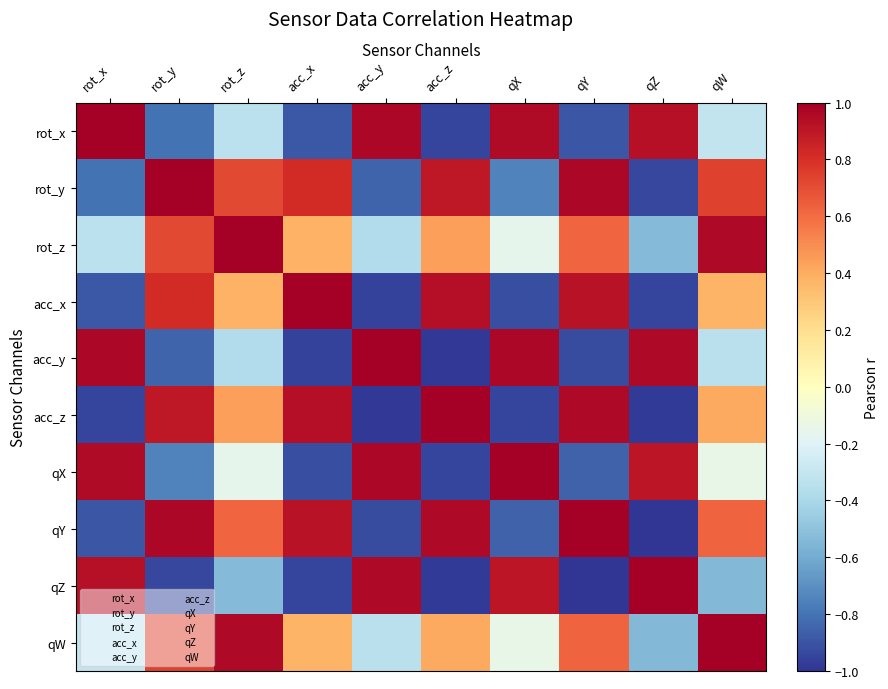

Count the number of data series in this chart.

10